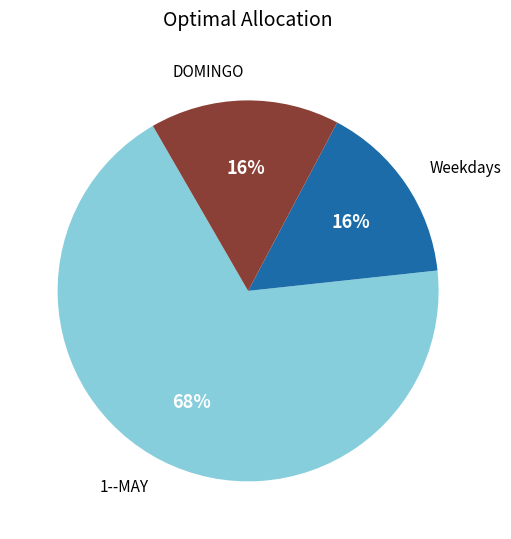

Is there any slice that represents more than half of the pie?

Yes